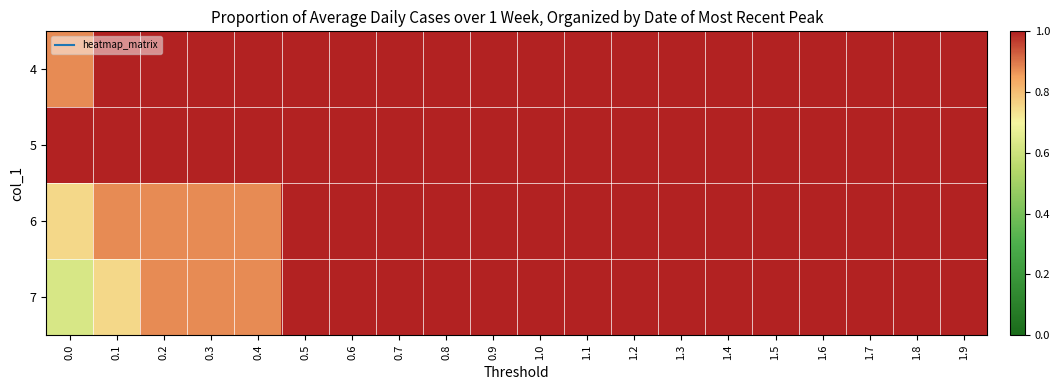

Which series has the largest total across all categories?

5